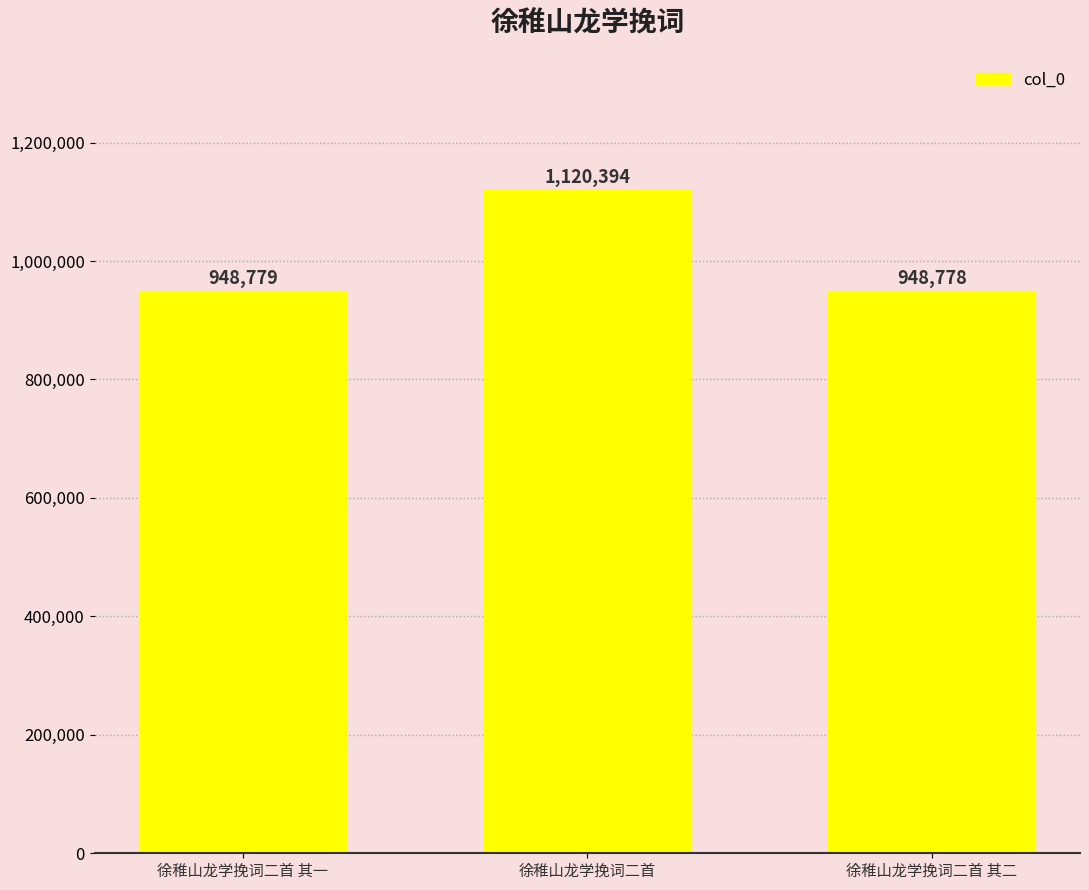

What is the approximate value at 徐稚山龙学挽词二首 其一, to the nearest 50?

948800